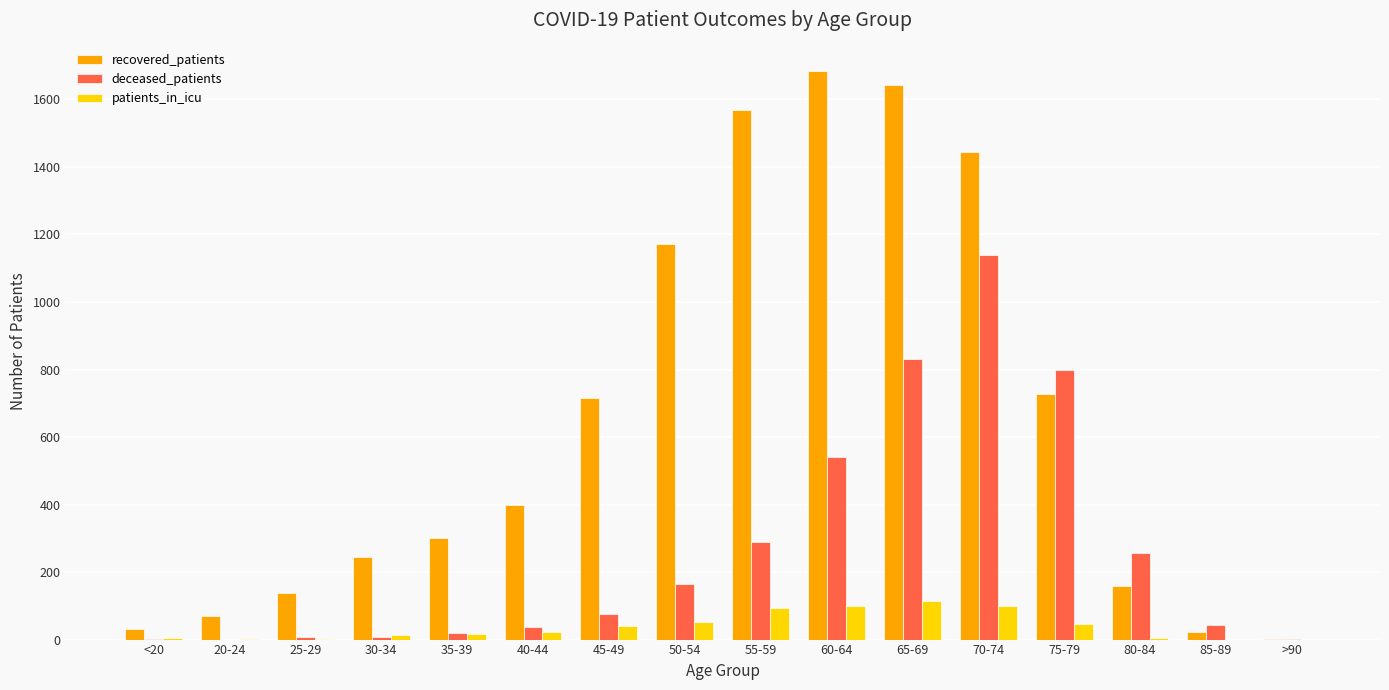

What is the average value of the recovered_patients series?

645